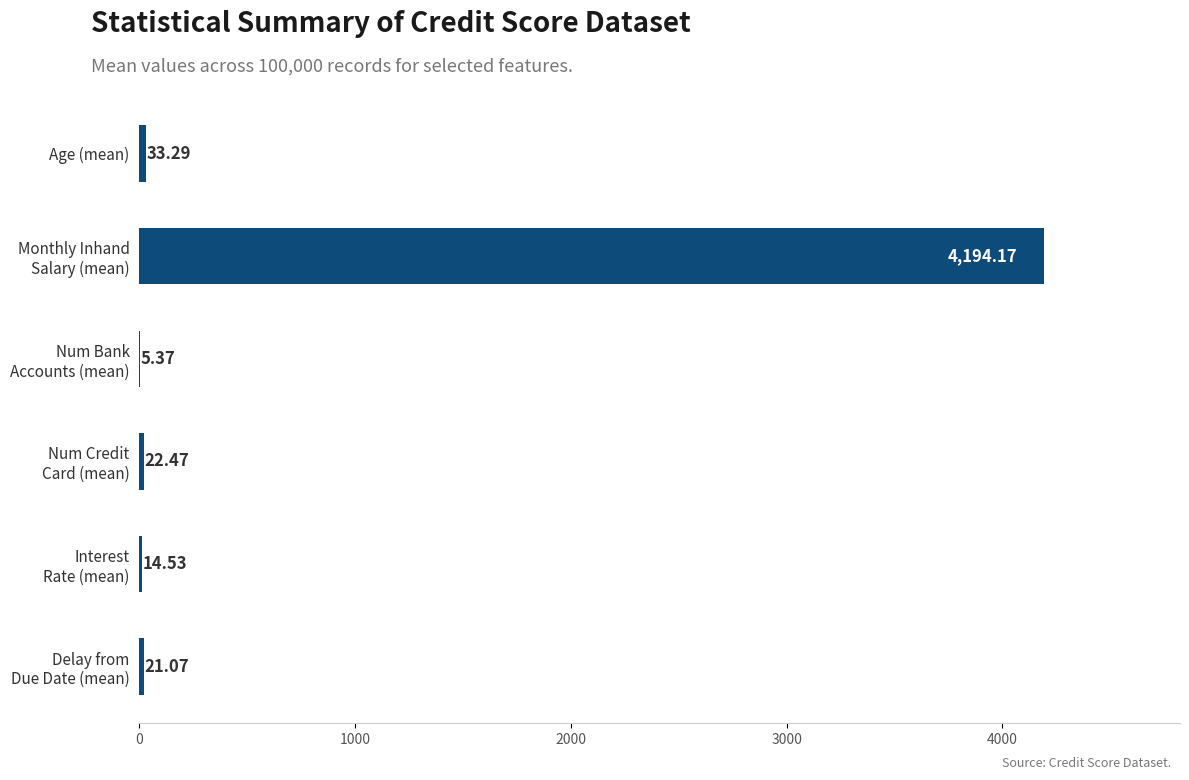

At which label is the value closest to 2099?

Age (mean)